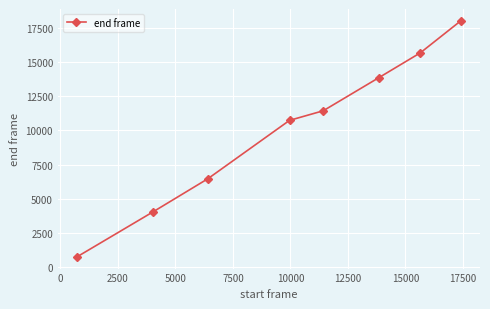

What is the difference between the maximum and minimum values?

17283